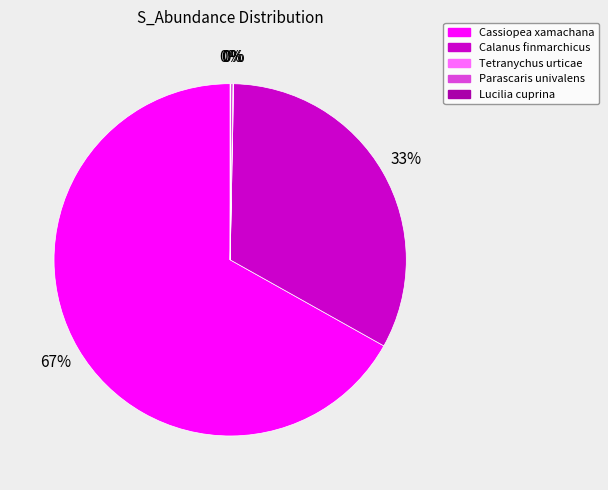

True or false: Calanus finmarchicus accounts for 33% of the total.

True